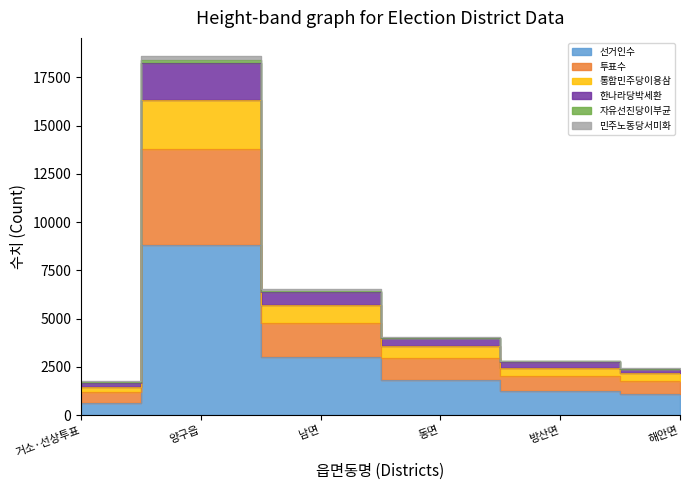

At how many categories does at least one series exceed 17921?

1